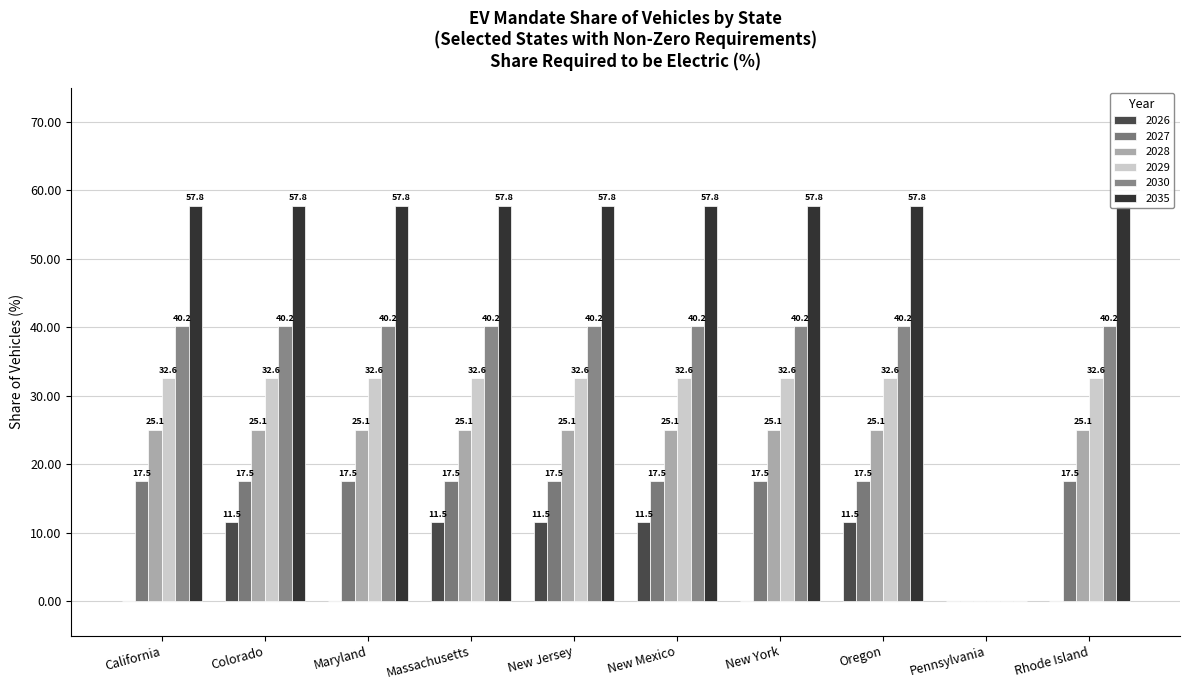

How many data points in 2035 are less than 32?

1